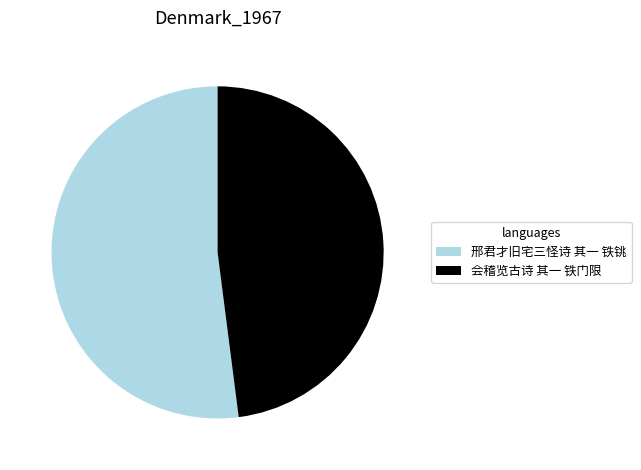

Which category has the smallest portion of the pie?

会稽览古诗 其一 铁门限